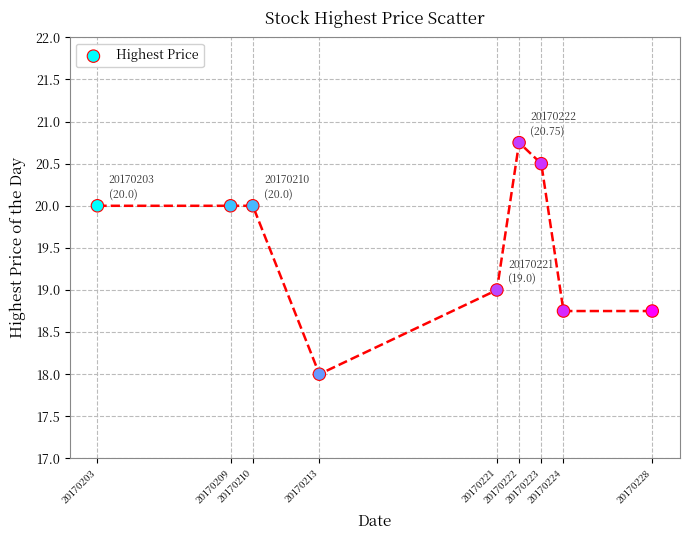

What is the range of X values (max minus min)?

25.0